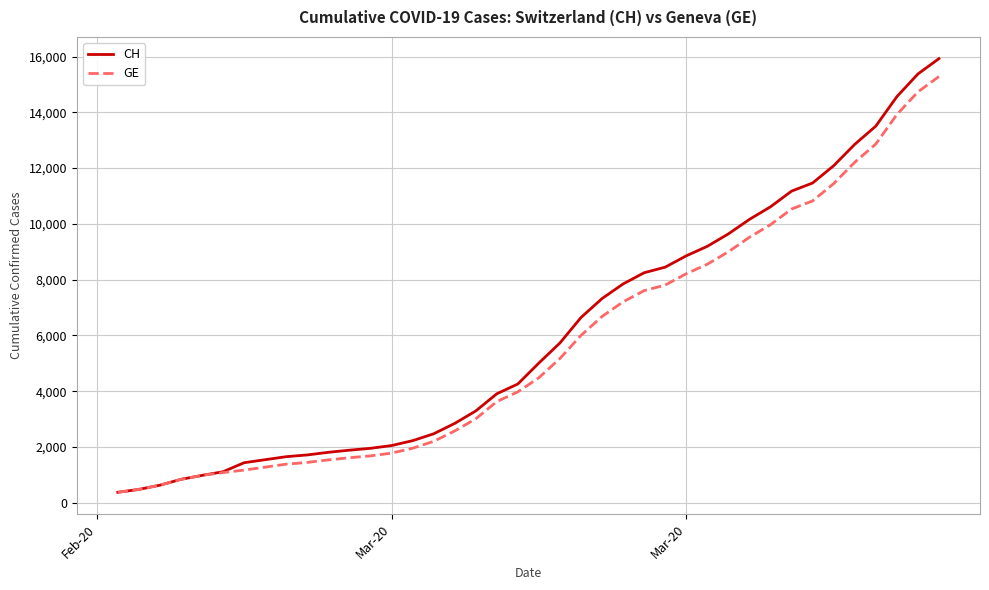

What is the greatest value displayed?

15926